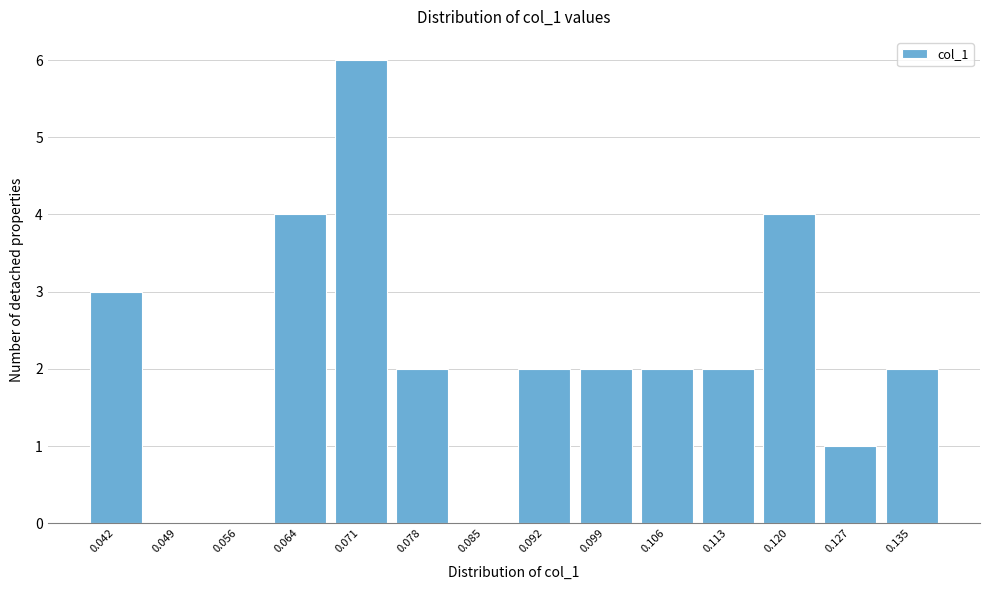

Reading left to right, extract all data points from this chart.

0.042=3	0.049=0	0.056=0	0.064=4	0.071=6	0.078=2	0.085=0	0.092=2	0.099=2	0.106=2	0.113=2	0.120=4	0.127=1	0.135=2